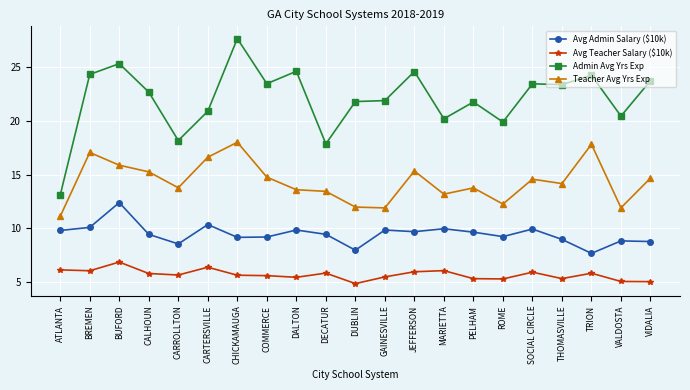

Which category has the highest value across all series?

CHICKAMAUGA